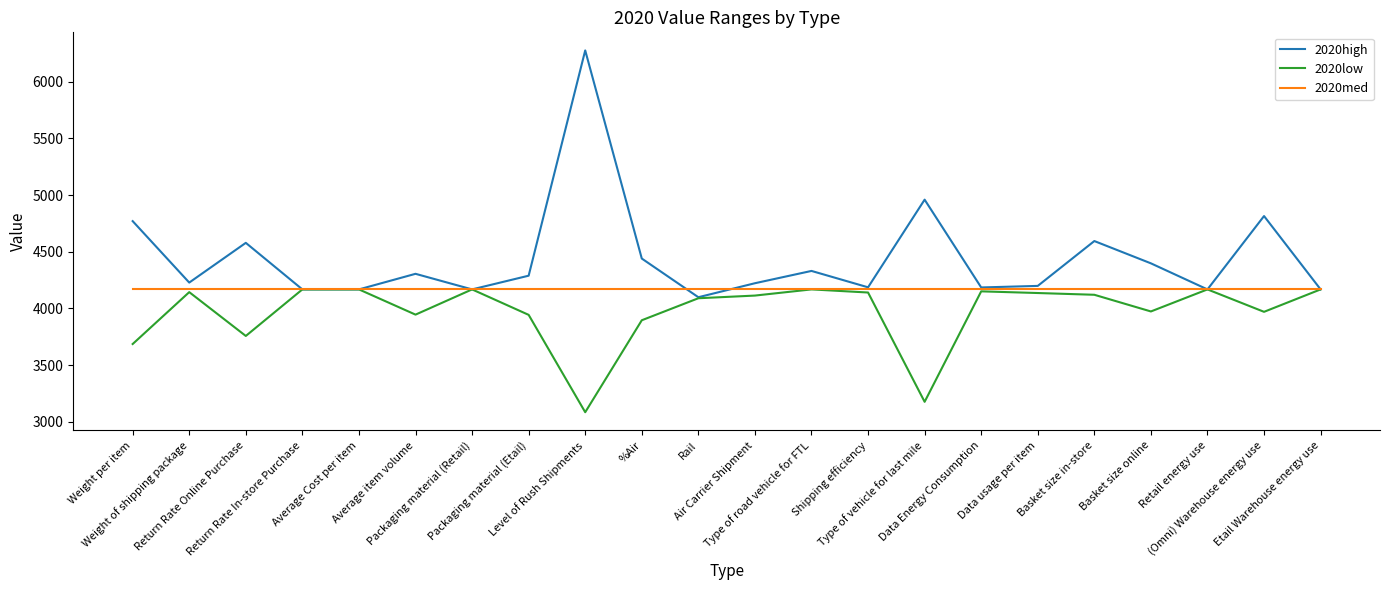

Rank the series by their average value, from highest to lowest.

2020high, 2020med, 2020low